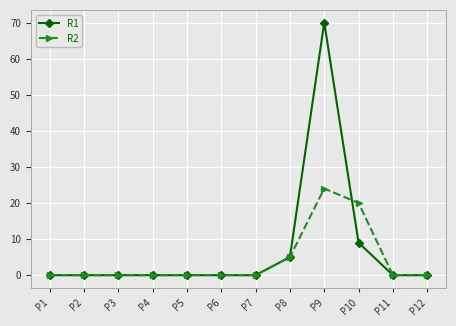

List the series in order of their peak value, highest first.

R1, R2